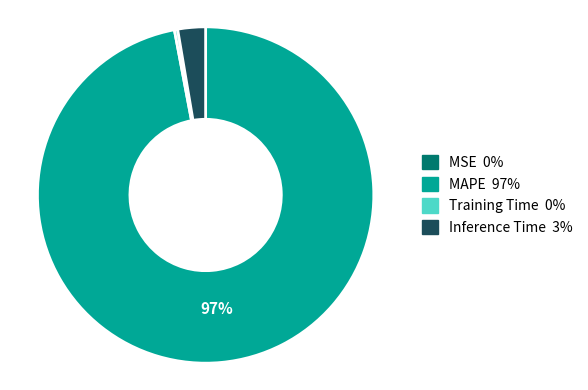

To the nearest percent, what portion does MAPE represent?

97%